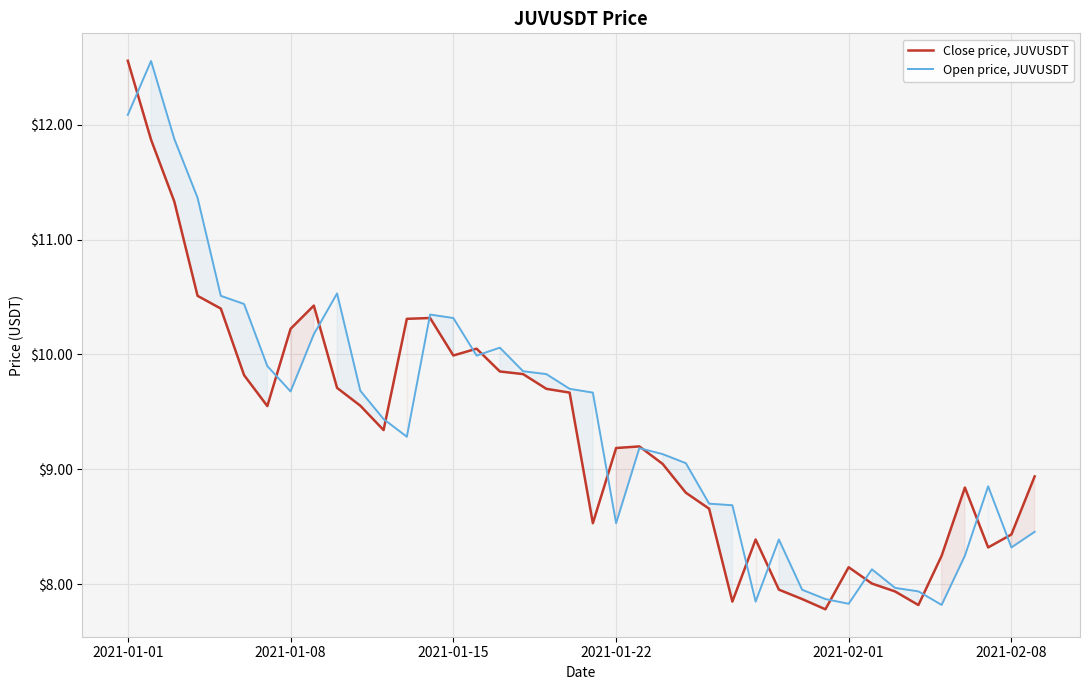

What is the minimum value shown in the chart?

7.8